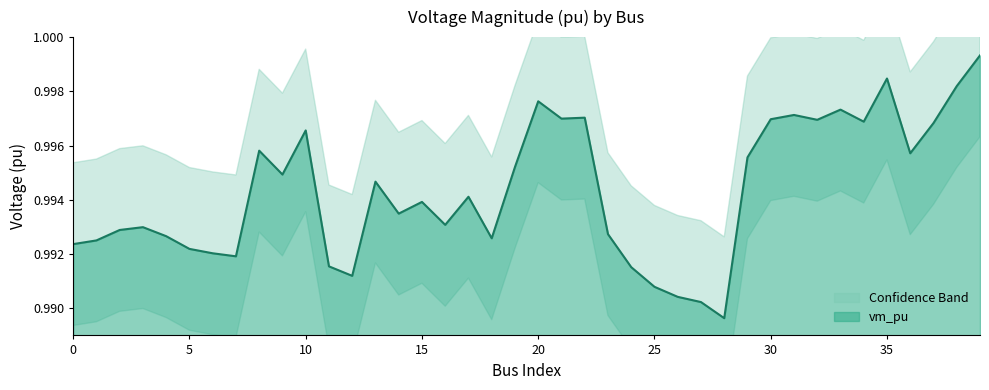

The value of vm_pu at 35 is 0.4. True or false?

False